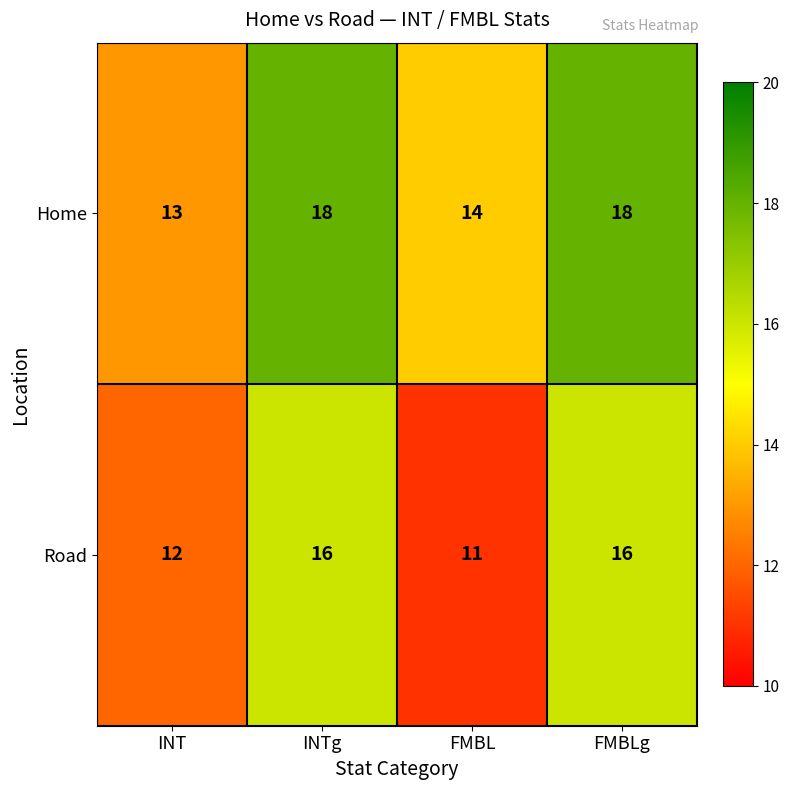

Rank the series by their maximum value, from highest to lowest.

Home, Road